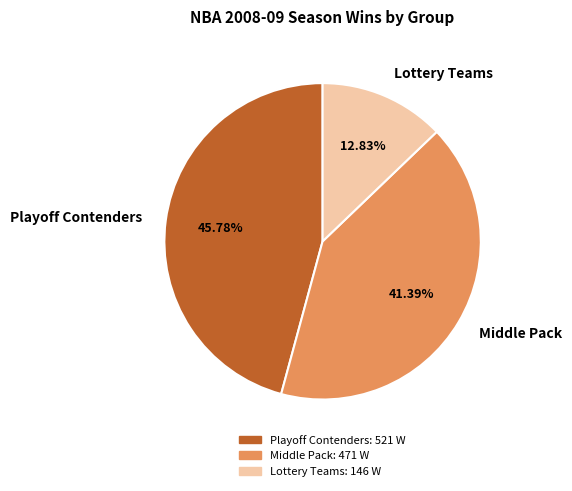

Rank the categories by value from lowest to highest.

Lottery Teams, Middle Pack, Playoff Contenders